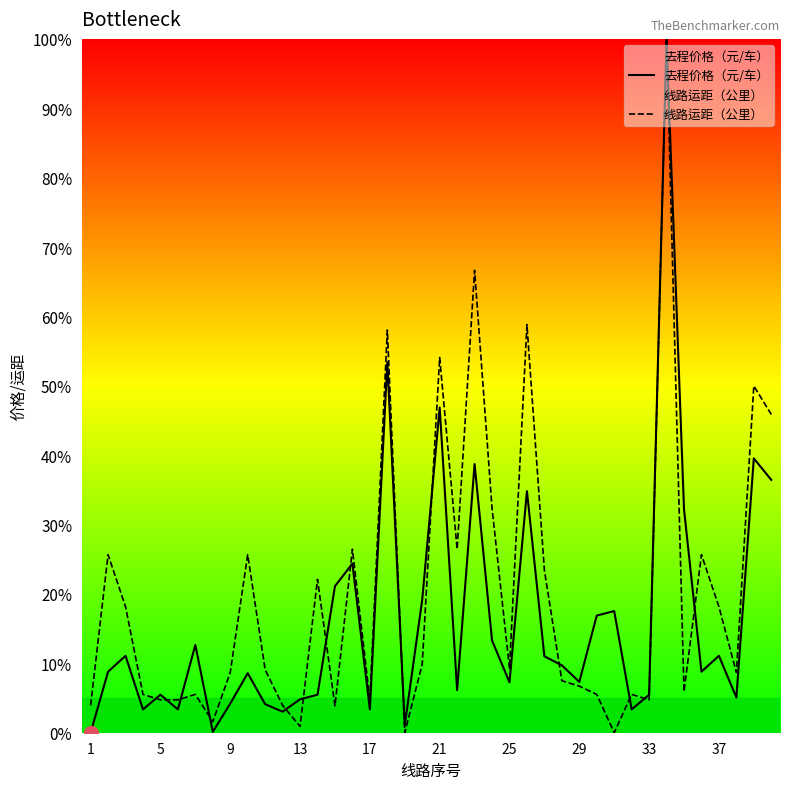

What is the difference between the highest and lowest values at 37?

7.1